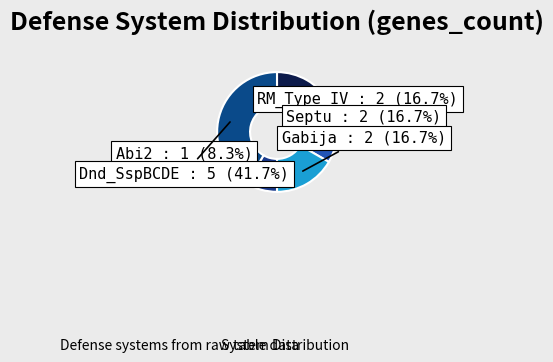

To the nearest percent, what portion does RM_Type_IV represent?

17%